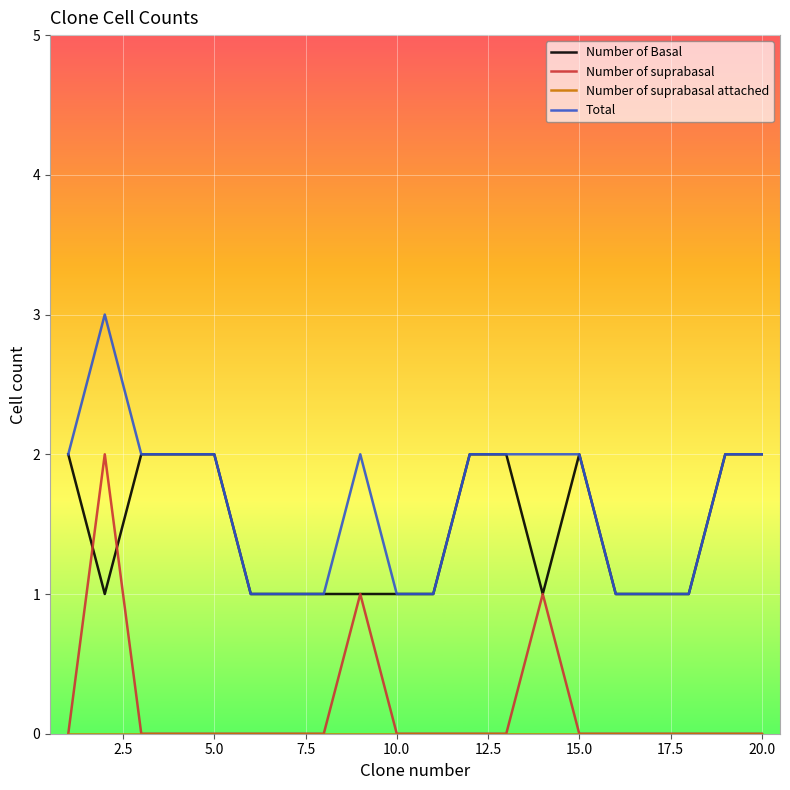

True or false: Total and Number of suprabasal intersect in this chart.

False